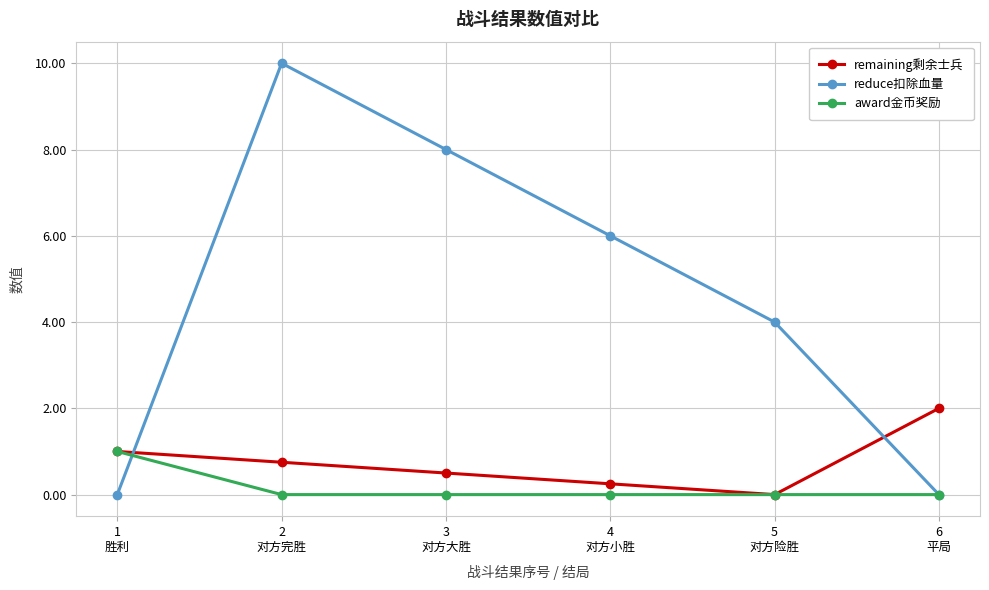

How many lines are shown in the chart?

3